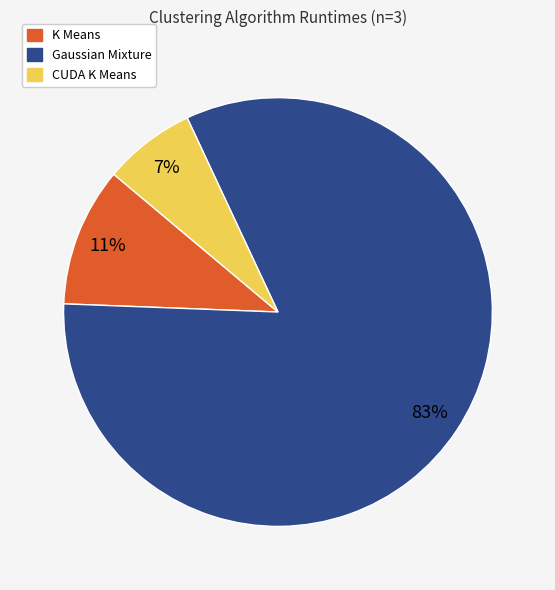

Which slice is the largest?

Gaussian Mixture